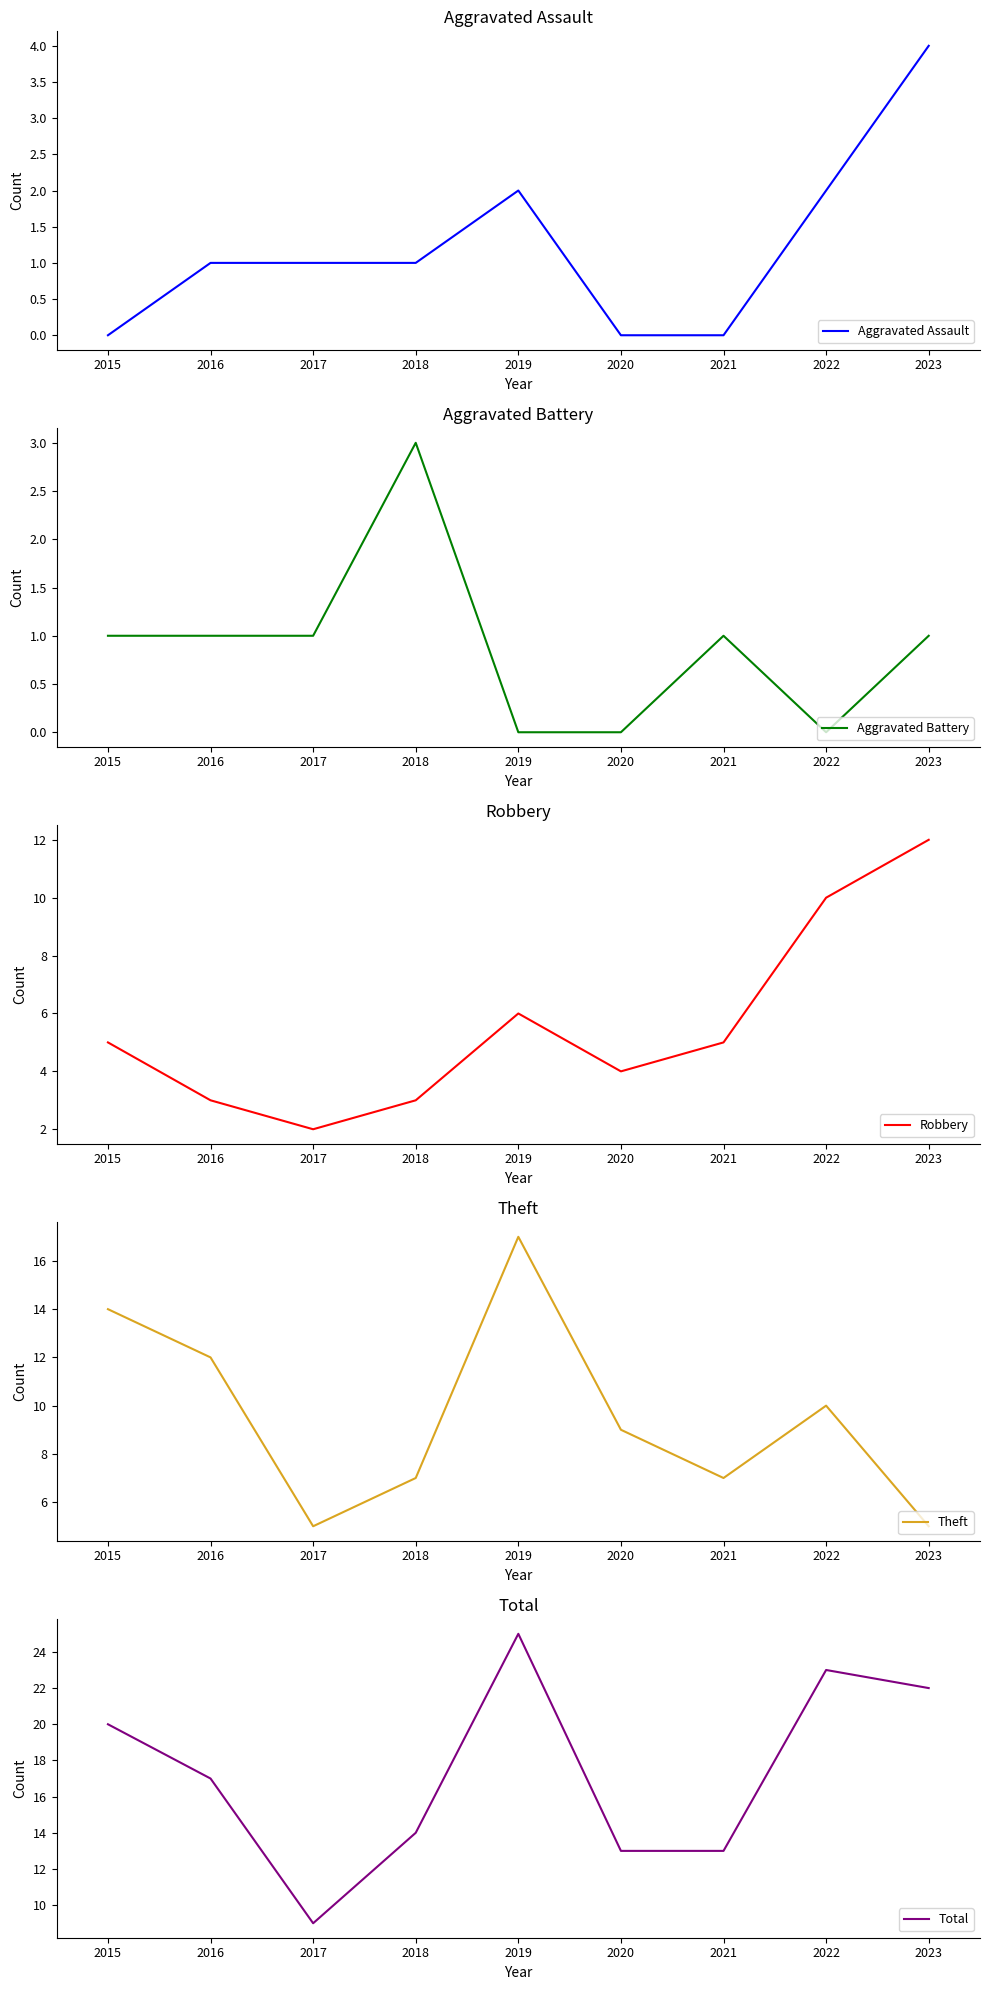

Which series has the widest spread of values?

Total